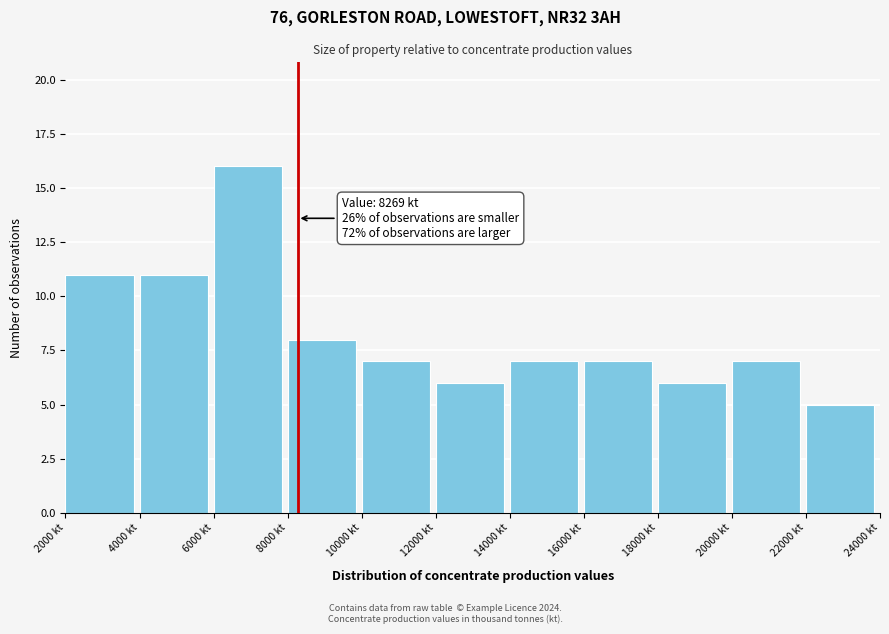

Which range on the x-axis has the tallest bar?

6000 to 8000